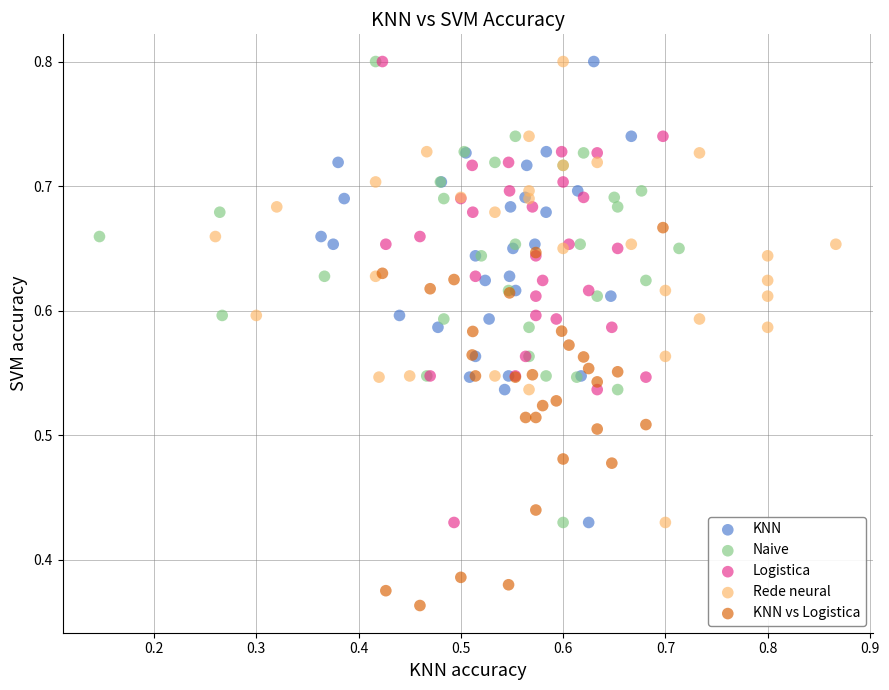

Which series reaches the minimum Y coordinate?

KNN vs Logistica